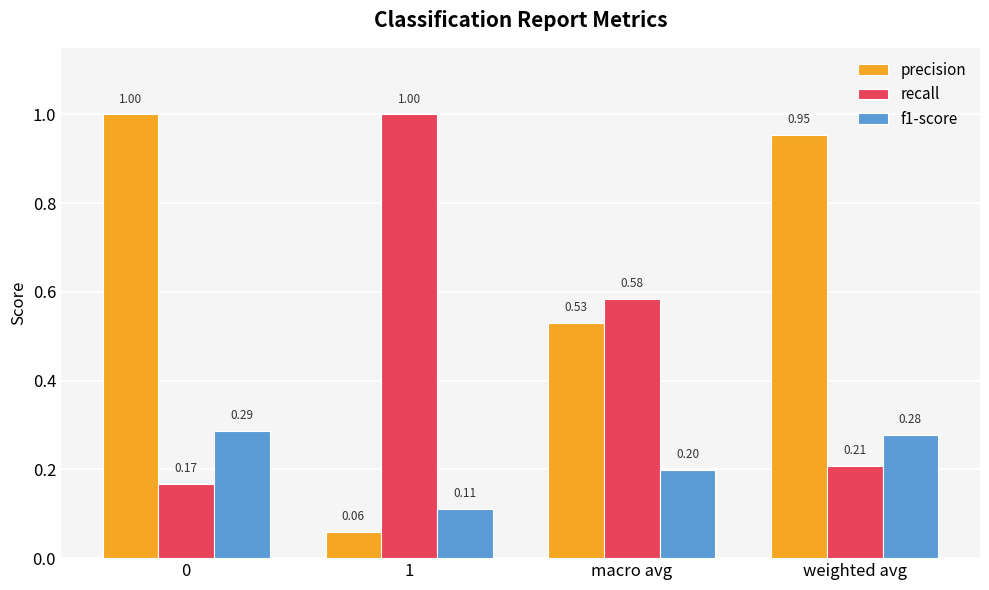

Which series changed the most between macro avg and weighted avg?

precision